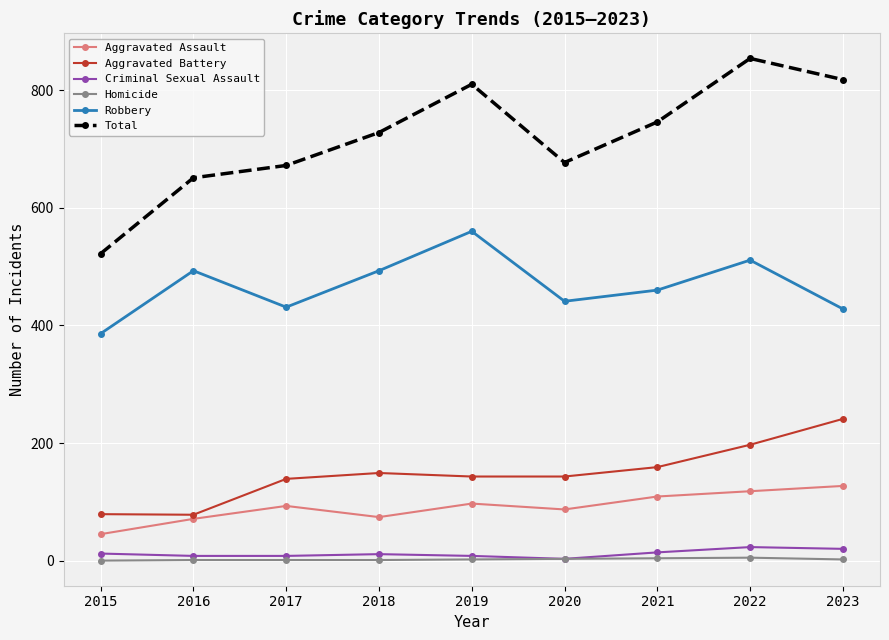

The Criminal Sexual Assault series shows 8 at 2016. True or false?

True